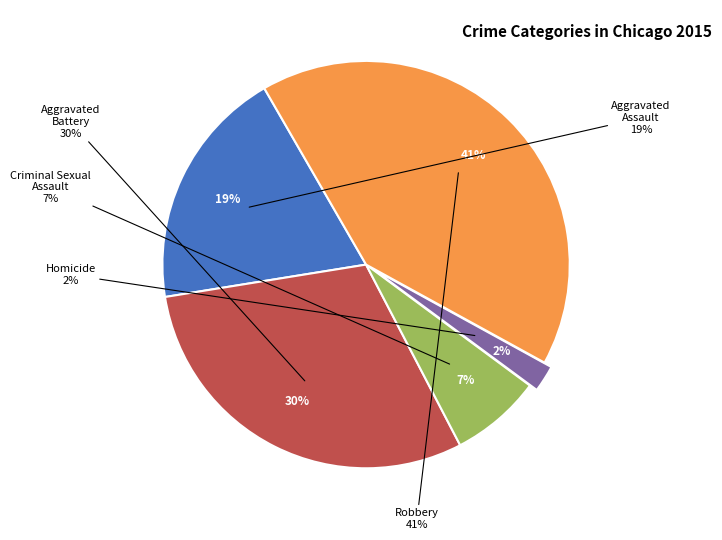

To the nearest percent, what portion does Homicide represent?

2%